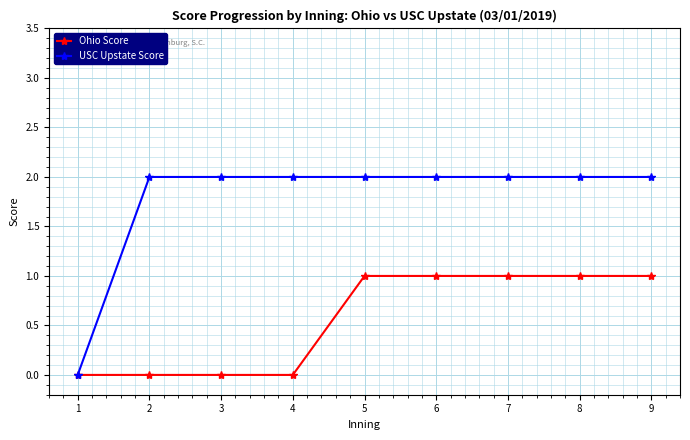

What is the difference between the highest and lowest values at 4?

2